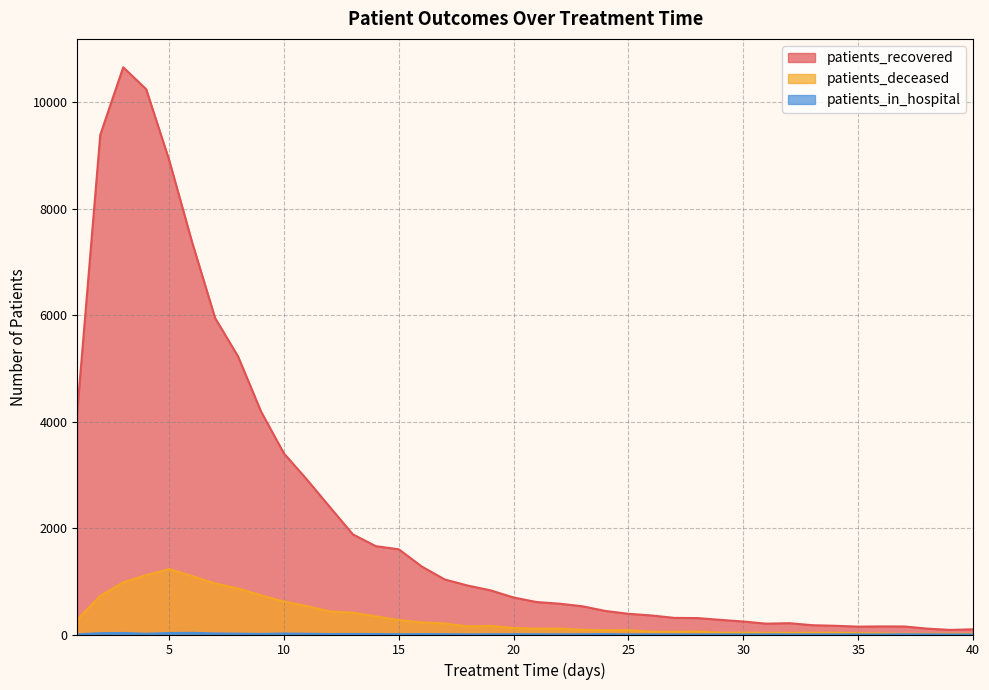

Between 14 and 26, which series saw the biggest shift?

patients_recovered